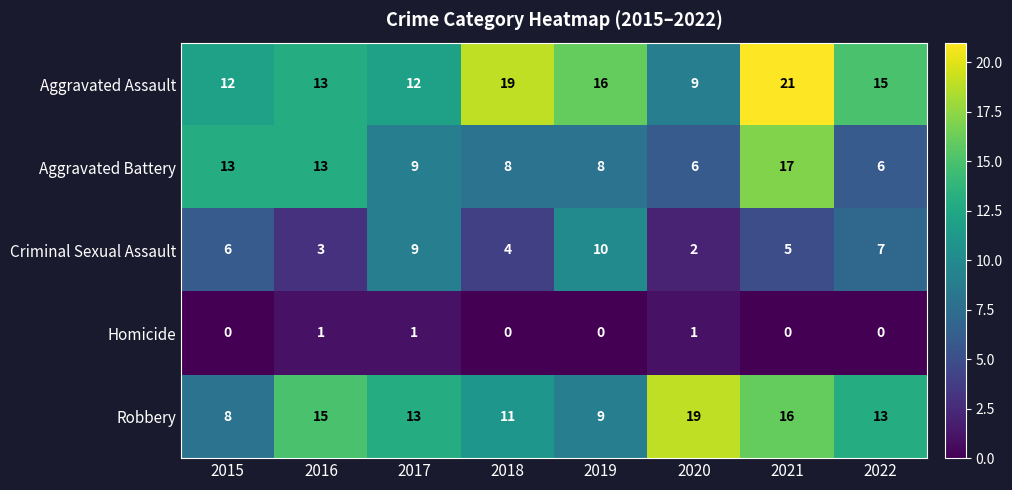

The Homicide series shows 1 at 2018. True or false?

False